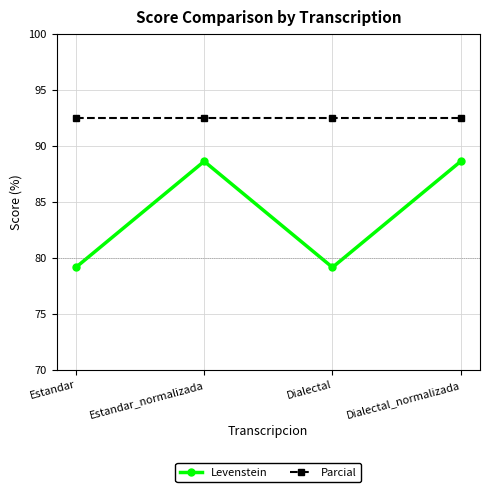

True or false: Parcial has a value of 135.2 at Estandar_normalizada.

False